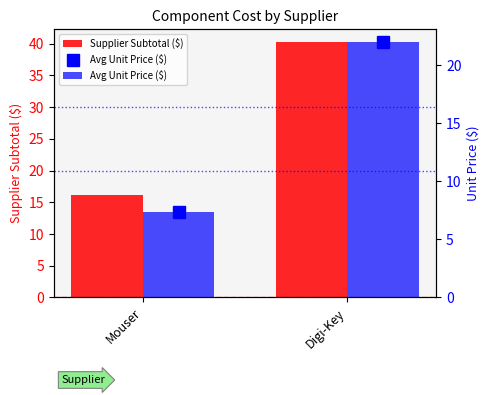

What position from the right is Mouser?

2